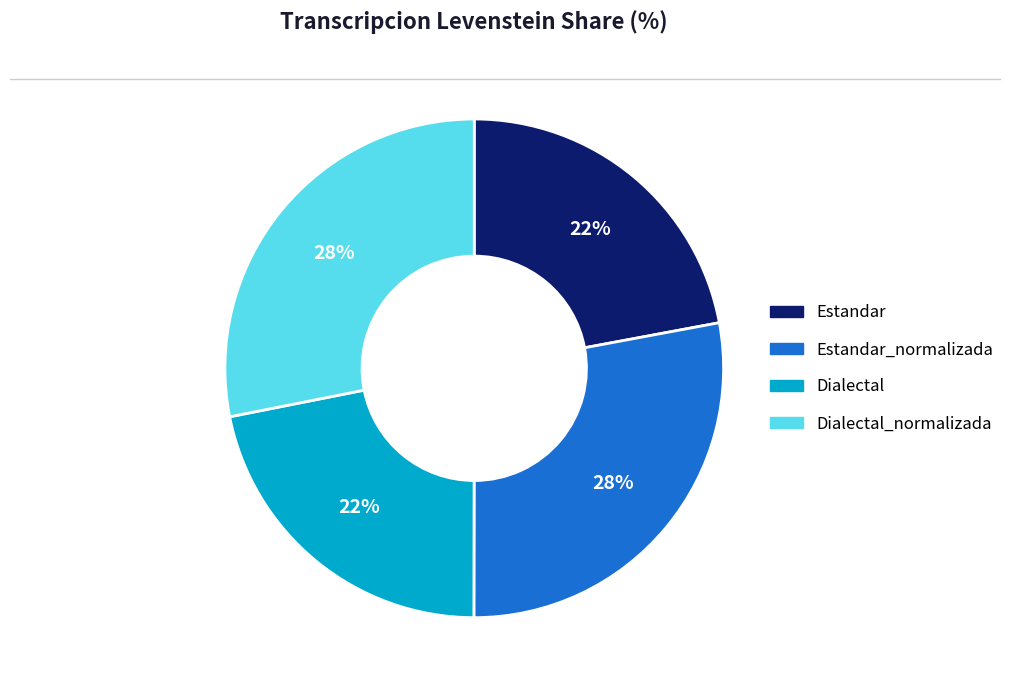

Does any single category account for the majority?

No